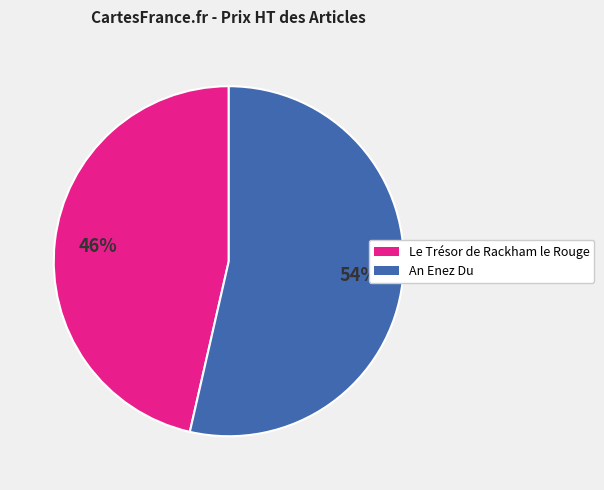

Between An Enez Du and Le Trésor de Rackham le Rouge, which is larger?

An Enez Du